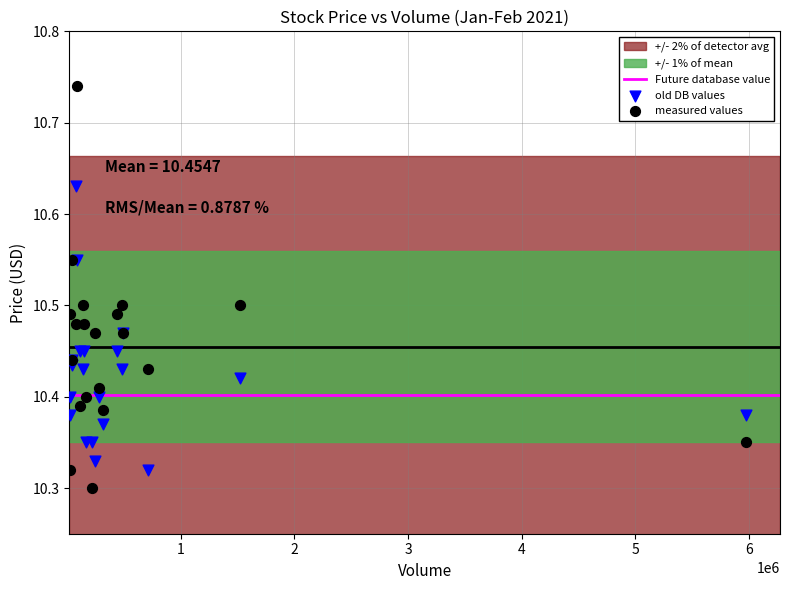

Which series has the largest Y range (max minus min)?

measured values